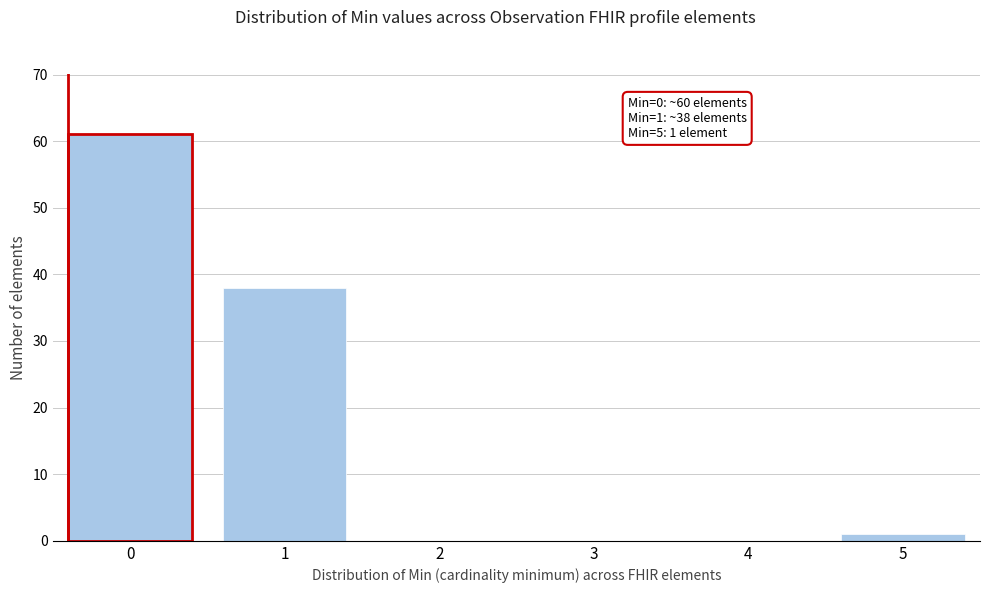

Reading right to left, list all the values displayed in this chart.

5=1	4=0	3=0	2=0	1=38	0=61